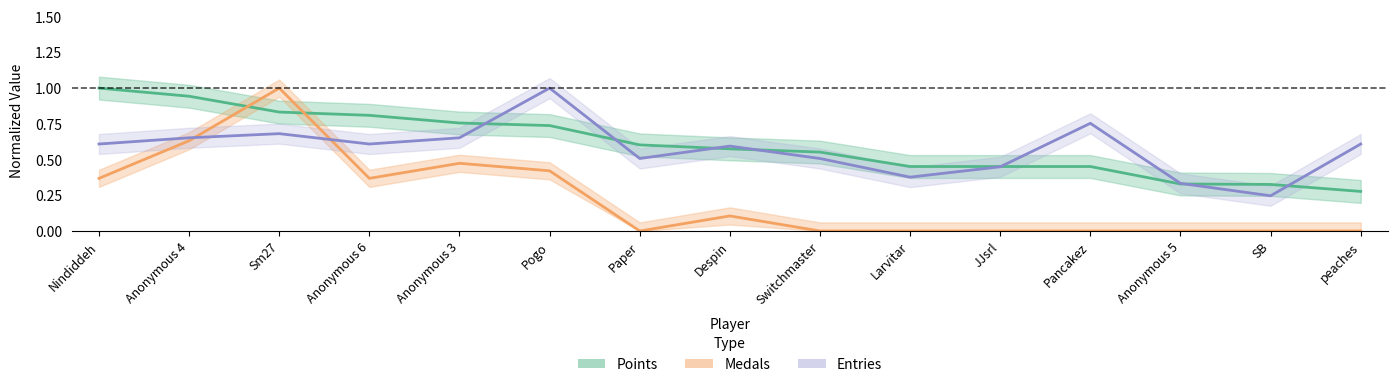

What is the difference between the Points values at Paper and Pogo?

0.1